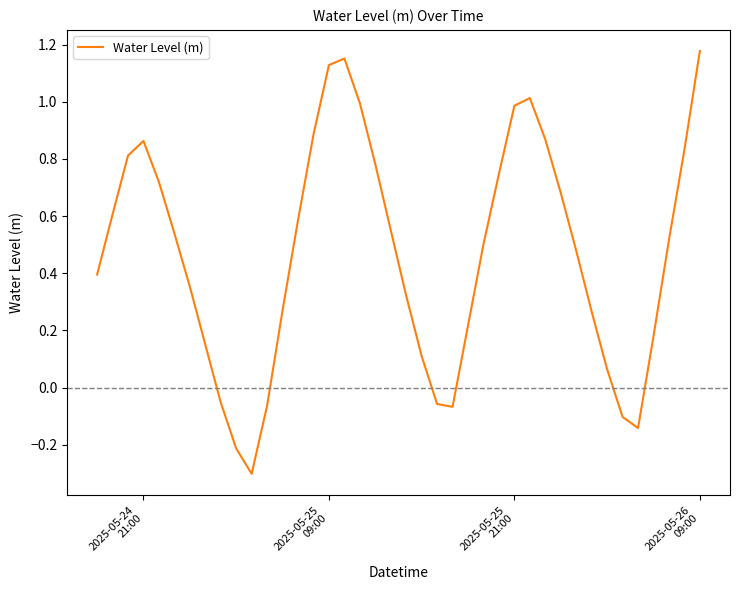

What is the smallest value displayed?

-0.3